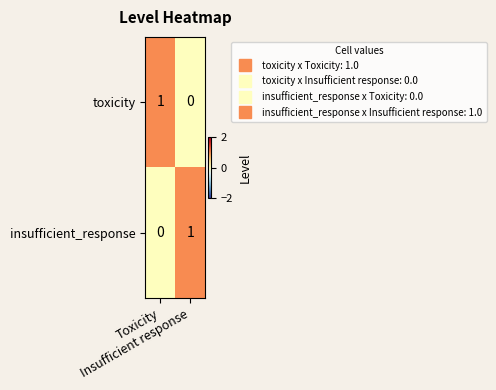

At how many categories does at least one series exceed 0?

2